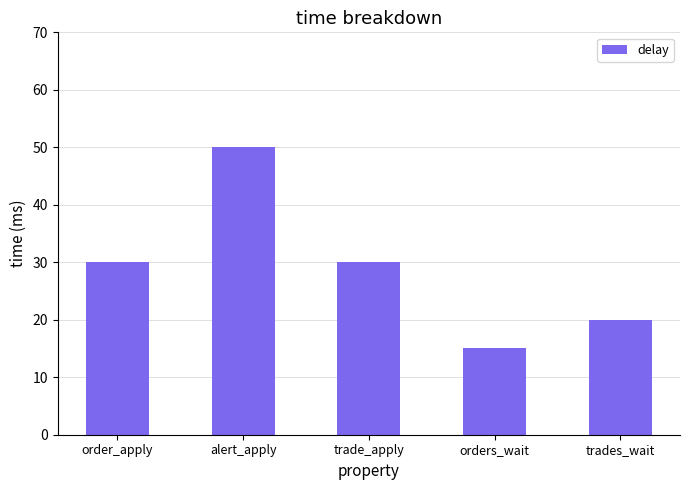

How many values are between 20 and 30?

3